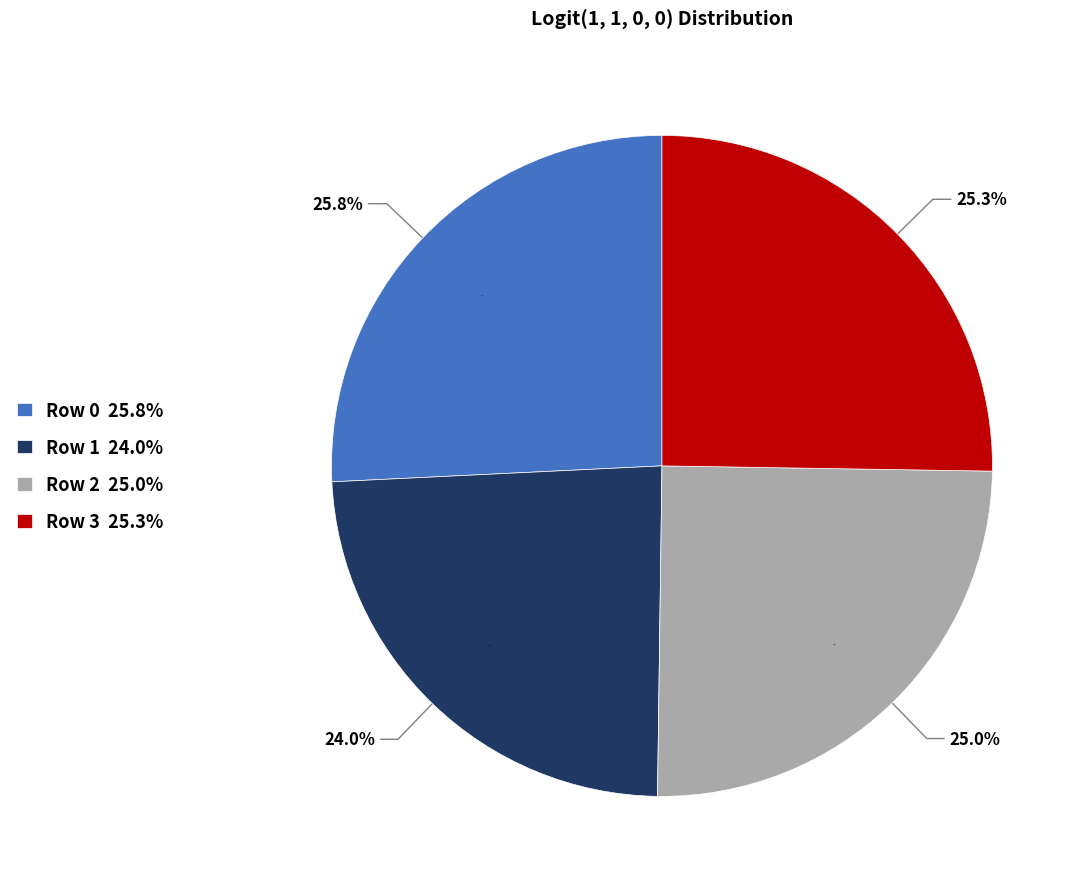

To the nearest percent, what is the combined percentage of Row 2 and Row 0?

51%